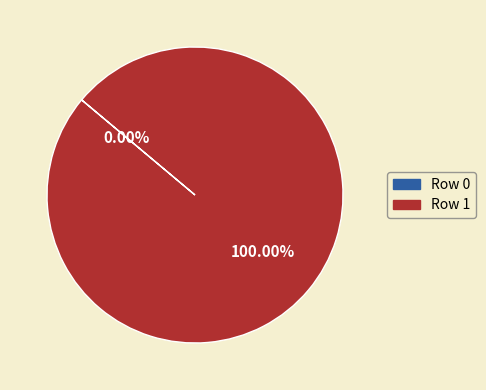

Which slice represents more than half of the pie?

Row 1